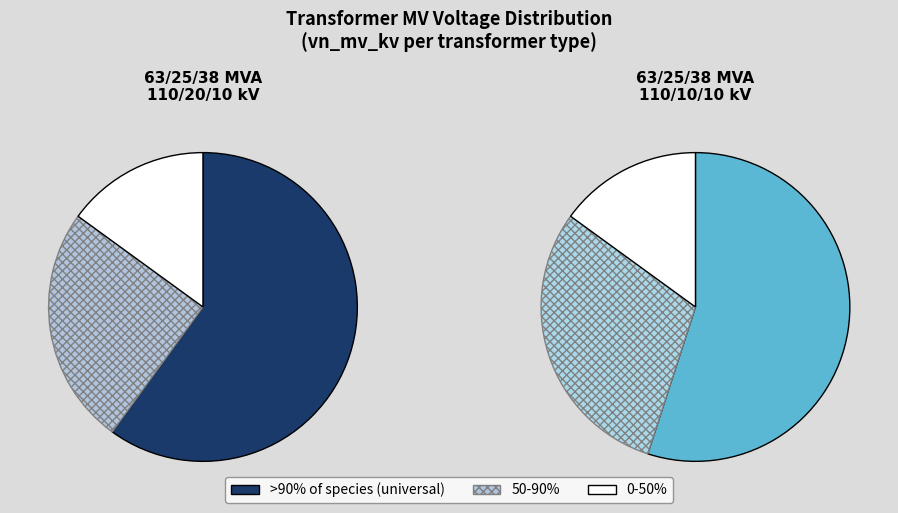

Between 63/25/38 MVA 110/10/10 kV and 63/25/38 MVA 110/20/10 kV, which is larger?

63/25/38 MVA 110/20/10 kV